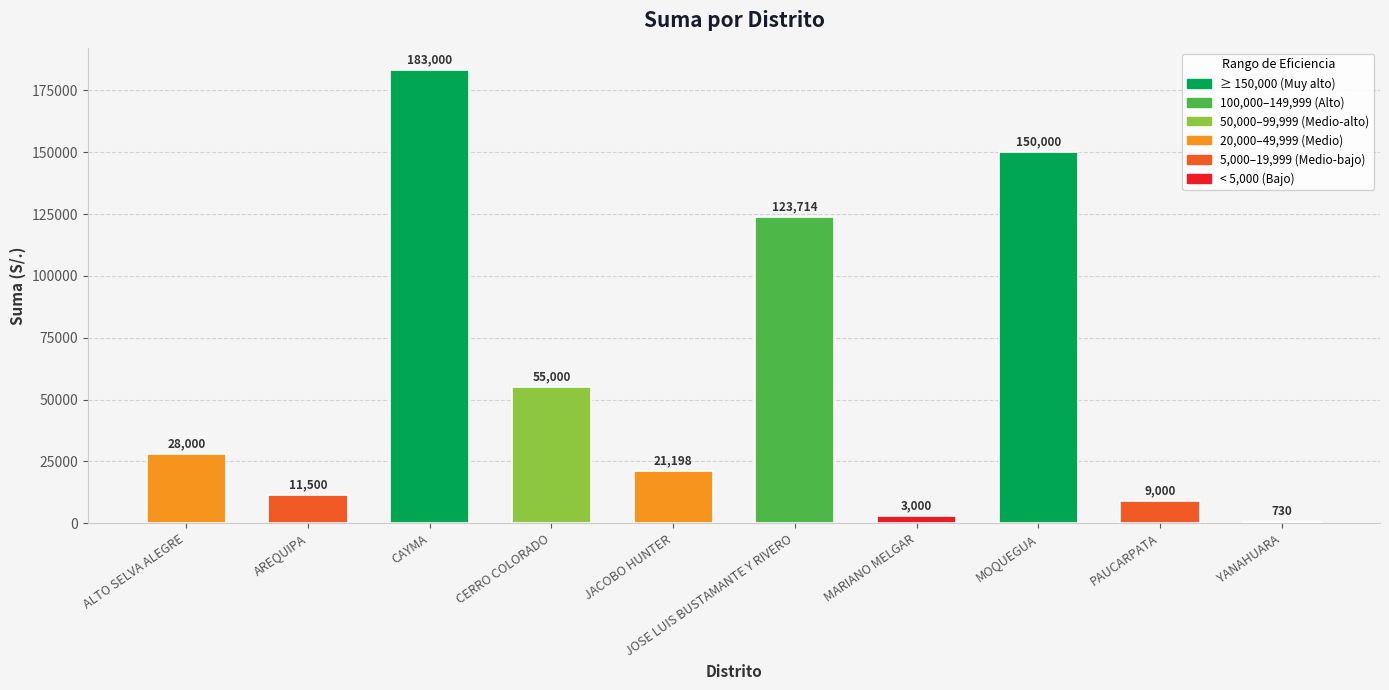

What is the ratio of the value at PAUCARPATA to the value at CERRO COLORADO?

0.2